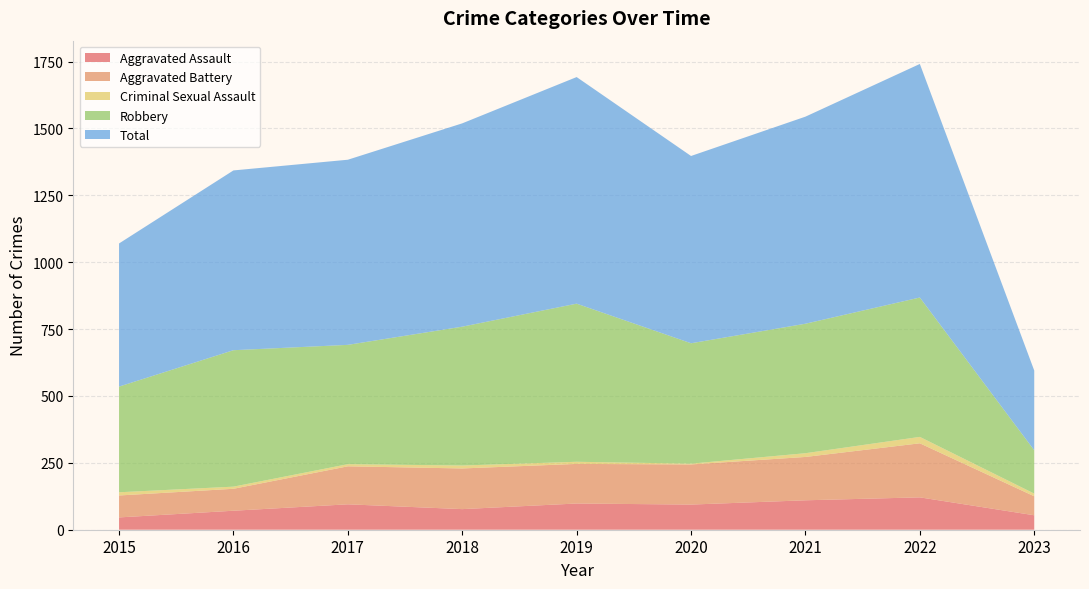

Reading left to right, transcribe all the data shown in this chart.

Aggravated Assault: 2015=46	2016=71	2017=95	2018=77	2019=98	2020=94	2021=110	2022=121	2023=54
Aggravated Battery: 2015=82	2016=82	2017=142	2018=152	2019=148	2020=150	2021=162	2022=202	2023=71
Criminal Sexual Assault: 2015=12	2016=8	2017=8	2018=11	2019=8	2020=3	2021=14	2022=24	2023=10
Robbery: 2015=395	2016=510	2017=446	2018=519	2019=591	2020=450	2021=484	2022=521	2023=162
Total: 2015=535	2016=672	2017=692	2018=760	2019=847	2020=700	2021=774	2022=873	2023=298